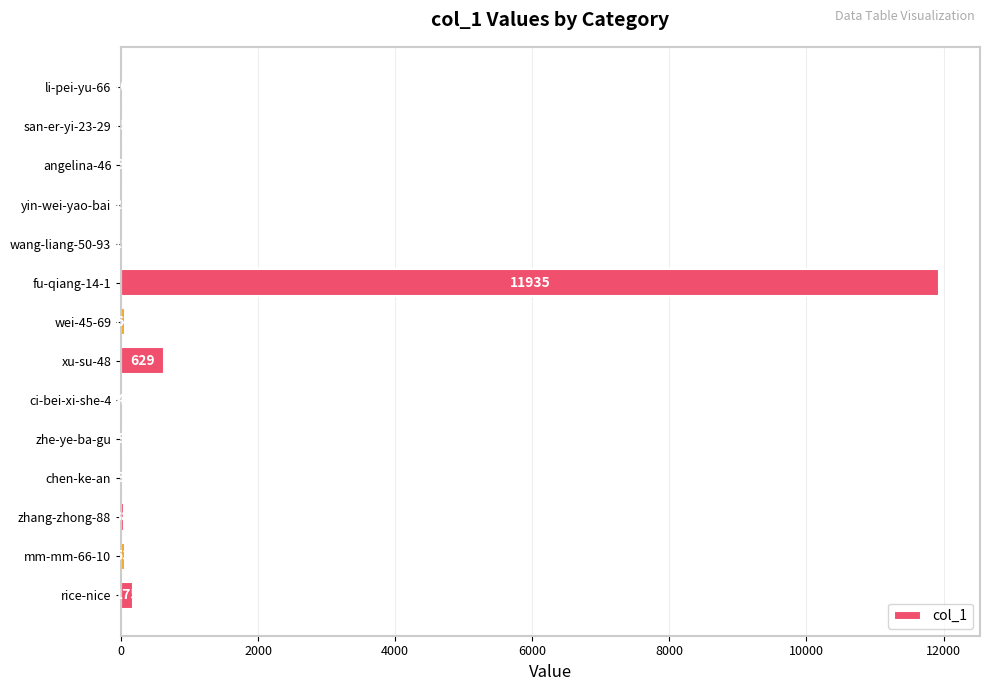

Reading top to bottom, transcribe all the data shown in this chart.

li-pei-yu-66=10	san-er-yi-23-29=15	angelina-46=3	yin-wei-yao-bai=27	wang-liang-50-93=19	fu-qiang-14-1=11935	wei-45-69=64	xu-su-48=629	ci-bei-xi-she-4=4	zhe-ye-ba-gu=9	chen-ke-an=3	zhang-zhong-88=38	mm-mm-66-10=53	rice-nice=175